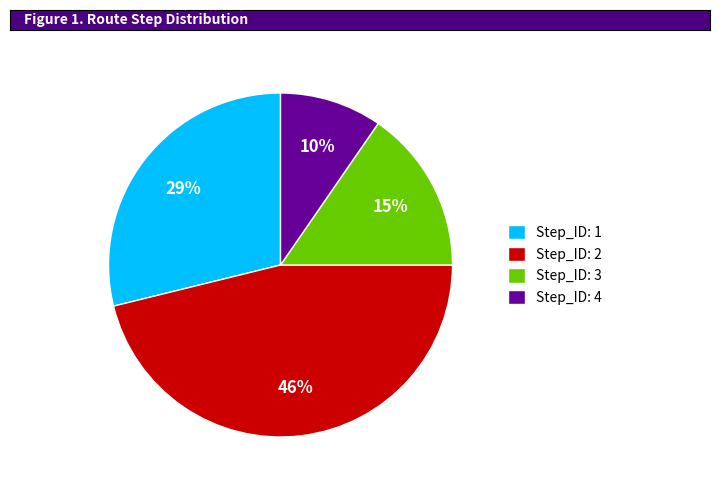

Between Step_ID: 1 and Step_ID: 2, which is larger?

Step_ID: 2